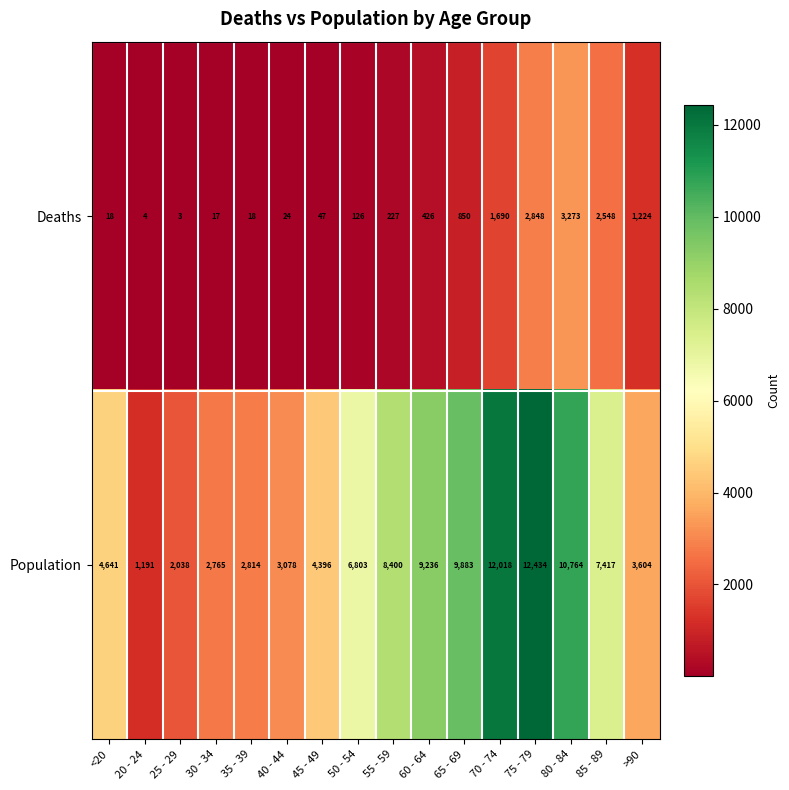

Which series has the largest range (max minus min)?

Population